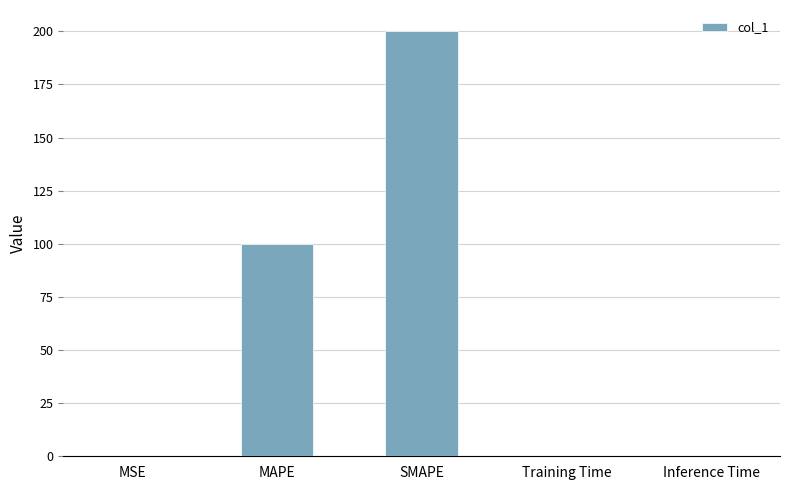

Are the bars horizontal?

No